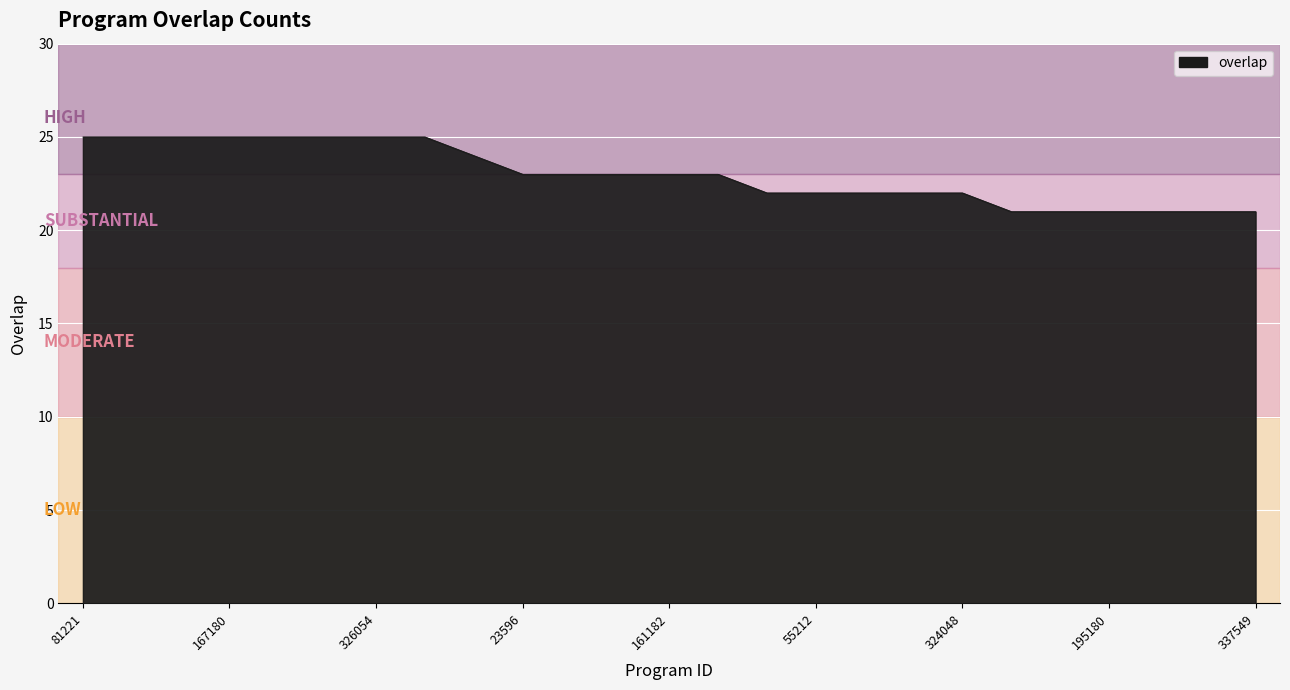

What is the smallest value displayed?

21